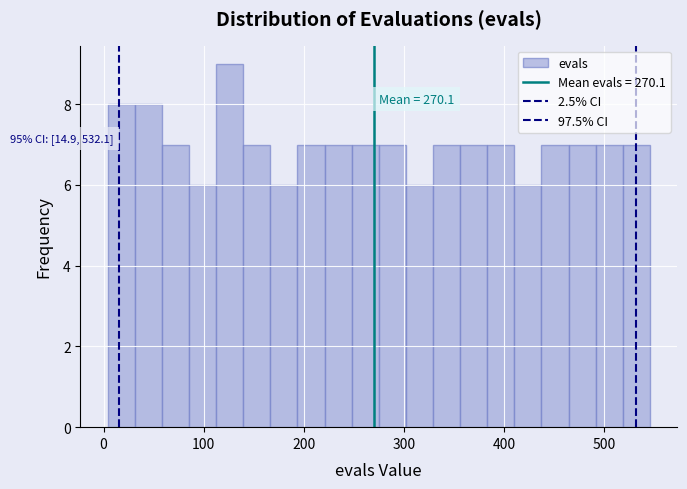

Read against the x-axis, roughly where is the centre of the tallest bar?

130